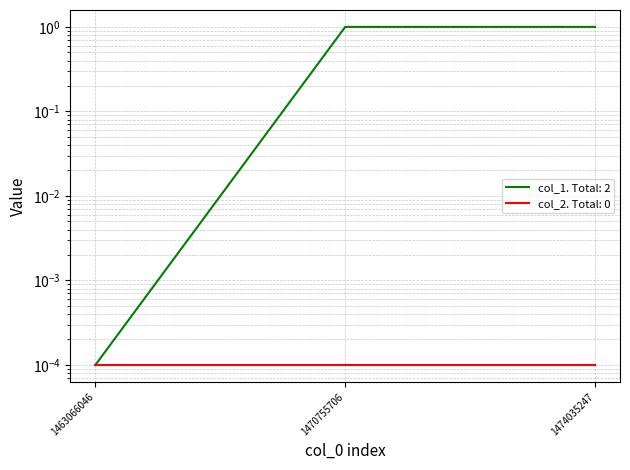

At which category does the chart reach its minimum across all series?

1463066046